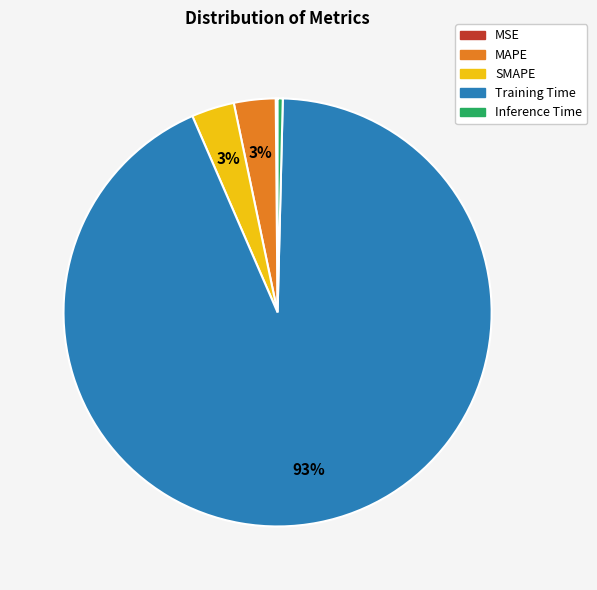

Is it true that MAPE is 3% of the pie?

True